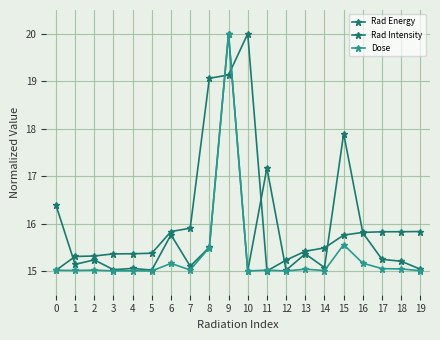

Is this an area chart (filled region under the line)?

No